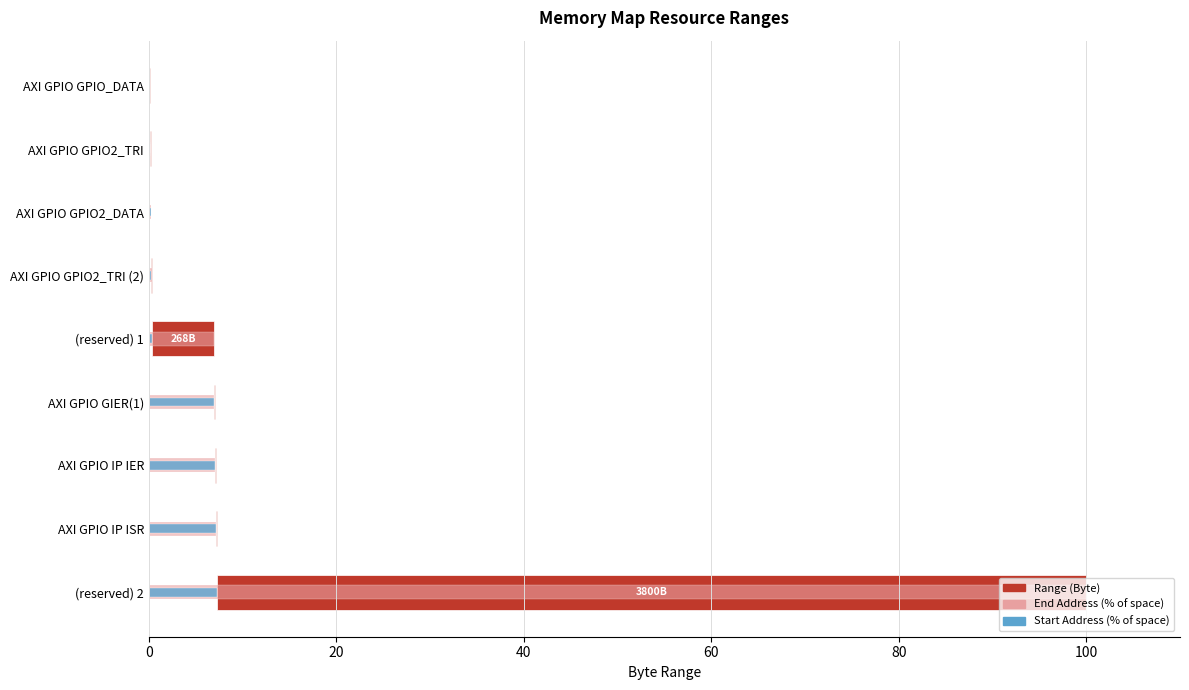

List the series in order of their overall mean, highest first.

End Address (% of space), Range (Byte), Start Address (% of space)